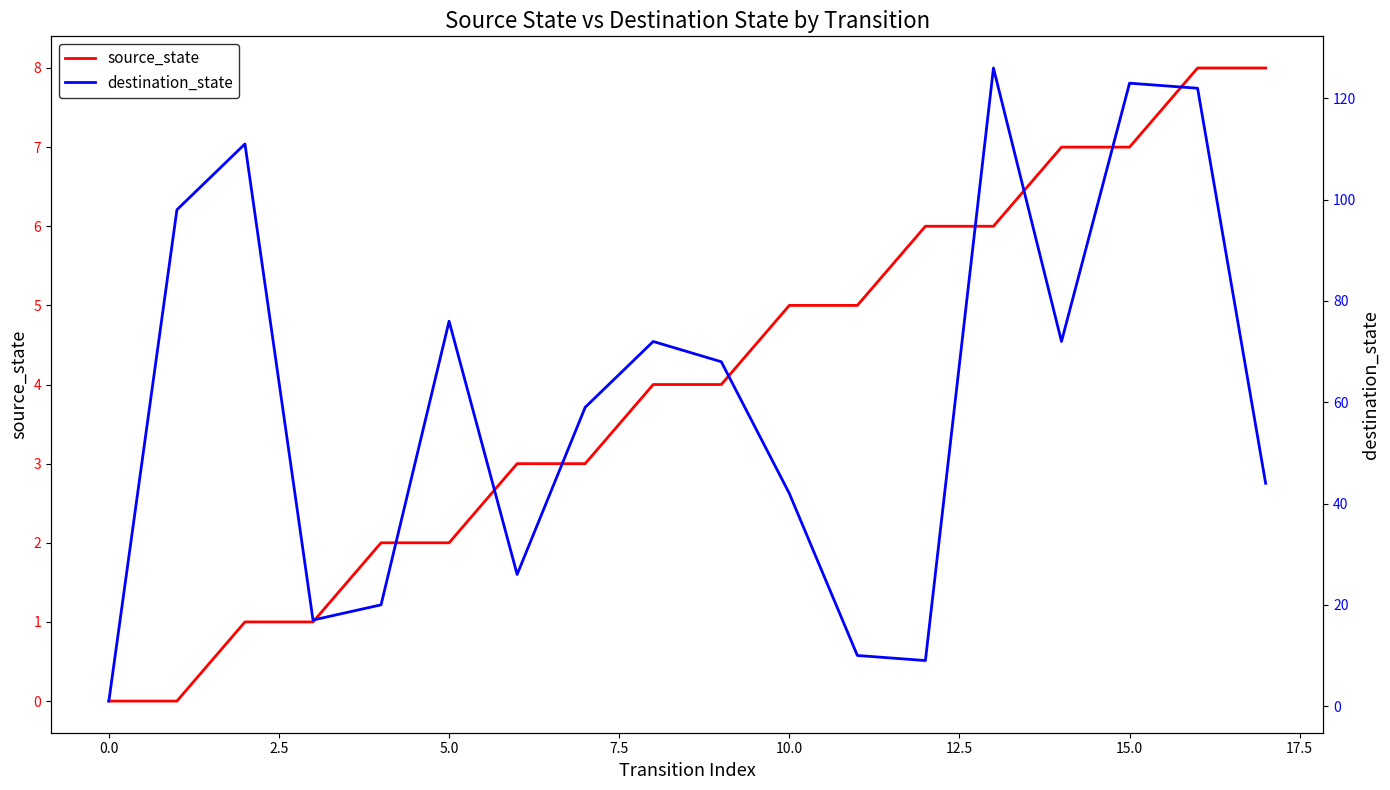

What is the total value across all series at 10?

47